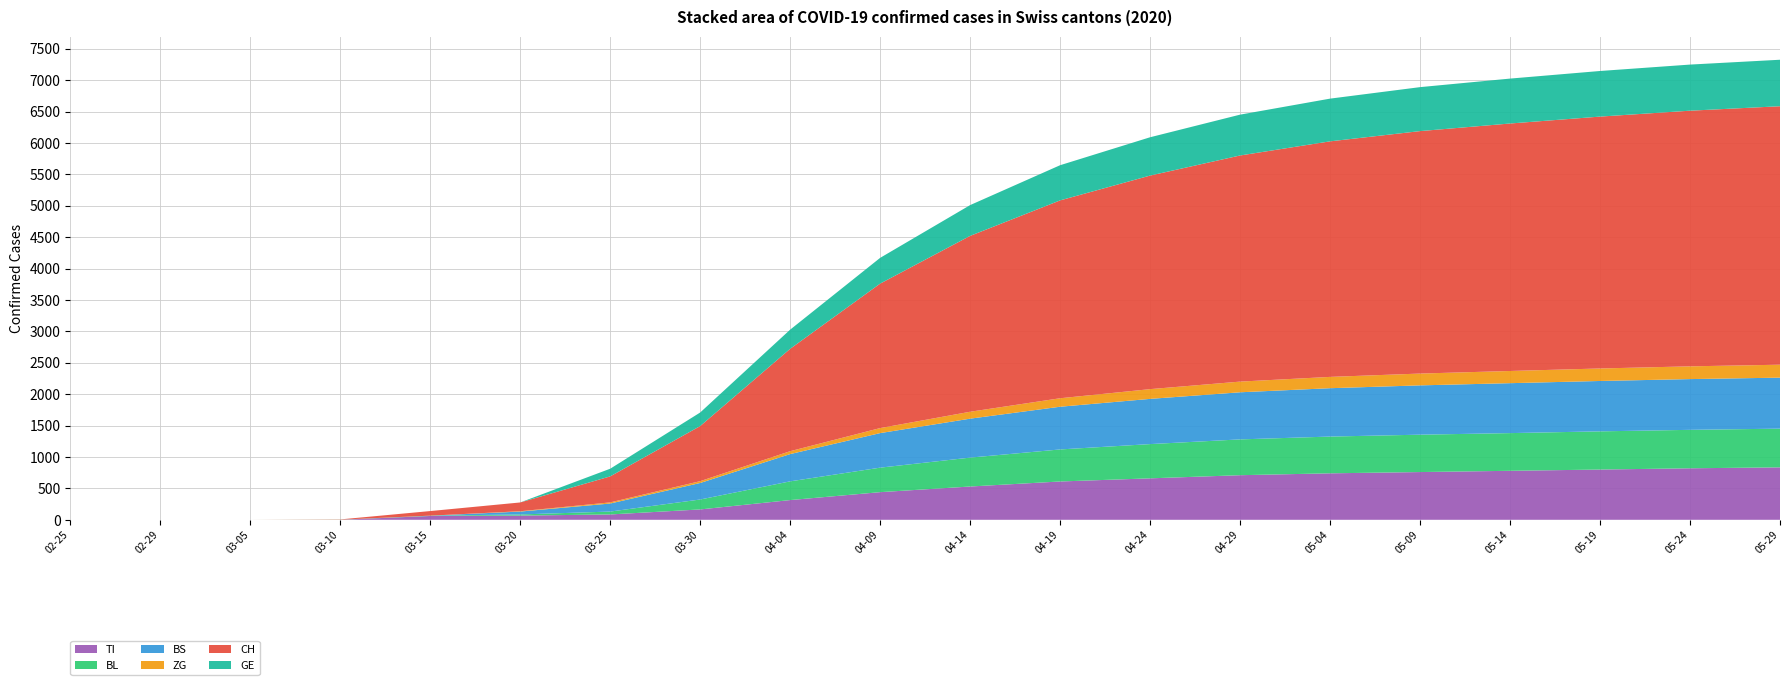

Reading right to left, extract all data points from this chart.

TI: 2020-05-29=835	2020-05-24=820	2020-05-19=800	2020-05-14=780	2020-05-09=760	2020-05-04=740	2020-04-29=710	2020-04-24=660	2020-04-19=610	2020-04-14=530	2020-04-09=440	2020-04-04=314	2020-03-30=165	2020-03-25=85	2020-03-20=67	2020-03-15=61	2020-03-10=0	2020-03-05=0	2020-02-29=0	2020-02-25=0
BL: 2020-05-29=616	2020-05-24=612	2020-05-19=608	2020-05-14=600	2020-05-09=595	2020-05-04=585	2020-04-29=570	2020-04-24=545	2020-04-19=510	2020-04-14=460	2020-04-09=390	2020-04-04=298	2020-03-30=158	2020-03-25=46	2020-03-20=18	2020-03-15=5	2020-03-10=2	2020-03-05=0	2020-02-29=0	2020-02-25=0
BS: 2020-05-29=812	2020-05-24=808	2020-05-19=802	2020-05-14=795	2020-05-09=785	2020-05-04=770	2020-04-29=750	2020-04-24=720	2020-04-19=680	2020-04-14=620	2020-04-09=550	2020-04-04=434	2020-03-30=263	2020-03-25=128	2020-03-20=46	2020-03-15=0	2020-03-10=0	2020-03-05=0	2020-02-29=0	2020-02-25=0
ZG: 2020-05-29=206	2020-05-24=203	2020-05-19=199	2020-05-14=194	2020-05-09=188	2020-05-04=180	2020-04-29=170	2020-04-24=155	2020-04-19=135	2020-04-14=110	2020-04-09=80	2020-04-04=46	2020-03-30=29	2020-03-25=18	2020-03-20=5	2020-03-15=0	2020-03-10=0	2020-03-05=0	2020-02-29=0	2020-02-25=0
CH: 2020-05-29=4115	2020-05-24=4070	2020-05-19=4010	2020-05-14=3940	2020-05-09=3860	2020-05-04=3750	2020-04-29=3600	2020-04-24=3400	2020-04-19=3150	2020-04-14=2800	2020-04-09=2300	2020-04-04=1630	2020-03-30=877	2020-03-25=414	2020-03-20=140	2020-03-15=73	2020-03-10=4	2020-03-05=0	2020-02-29=0	2020-02-25=0
GE: 2020-05-29=740	2020-05-24=734	2020-05-19=726	2020-05-14=715	2020-05-09=700	2020-05-04=680	2020-04-29=650	2020-04-24=610	2020-04-19=560	2020-04-14=490	2020-04-09=410	2020-04-04=305	2020-03-30=216	2020-03-25=122	2020-03-20=0	2020-03-15=0	2020-03-10=0	2020-03-05=0	2020-02-29=0	2020-02-25=0